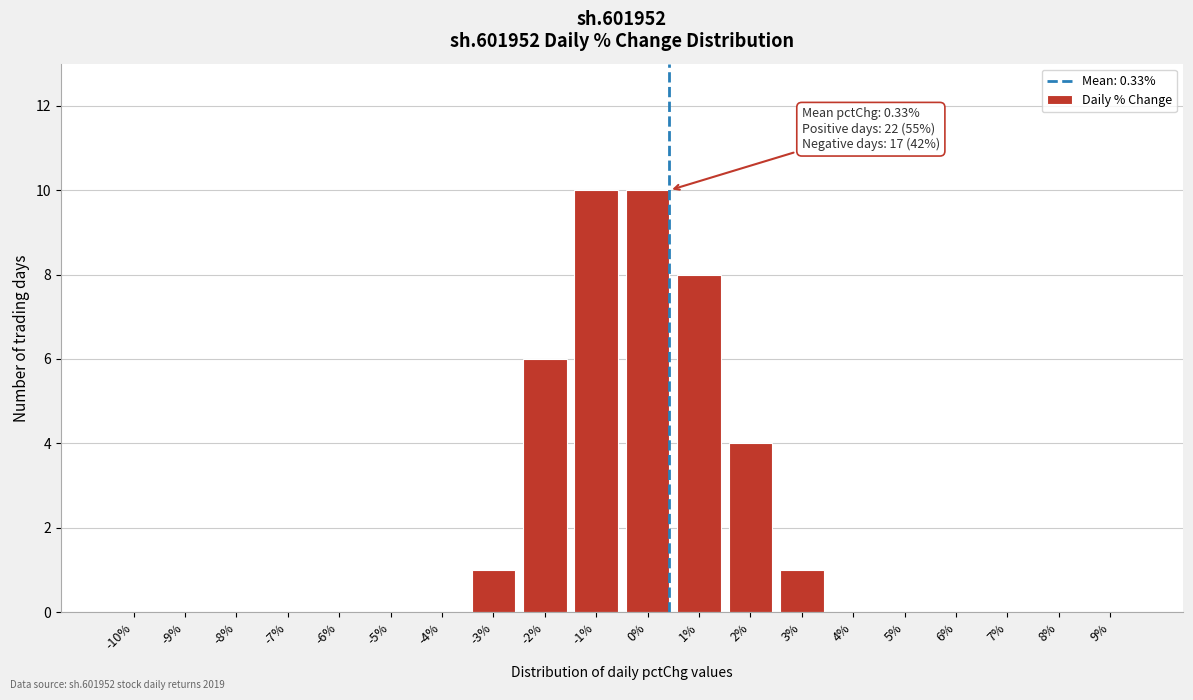

Reading left to right, what are all the values shown in this chart?

-10%=0	-9%=0	-8%=0	-7%=0	-6%=0	-5%=0	-4%=0	-3%=1	-2%=6	-1%=10	0%=10	1%=8	2%=4	3%=1	4%=0	5%=0	6%=0	7%=0	8%=0	9%=0